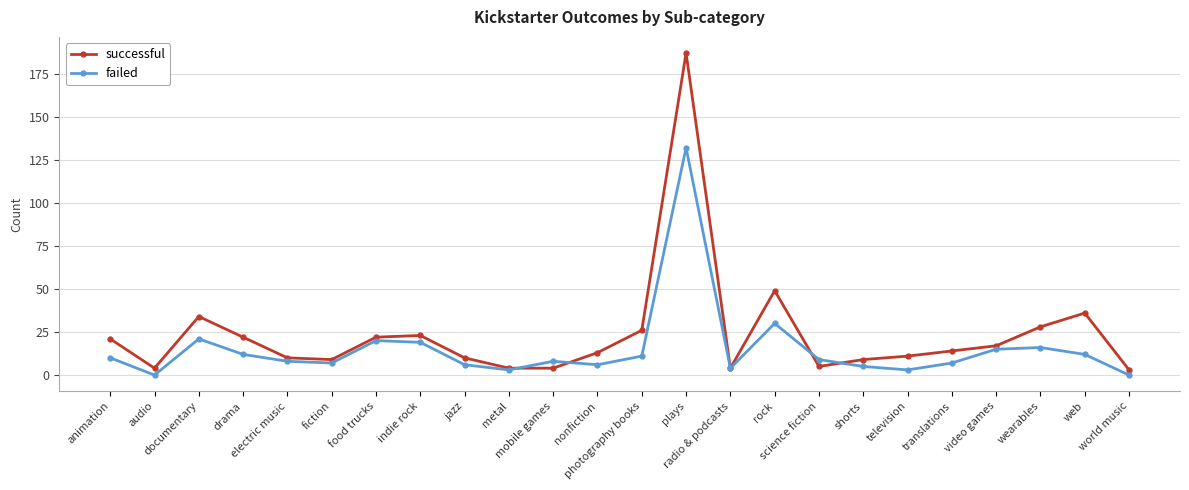

List the series in order of their peak value, lowest first.

failed, successful